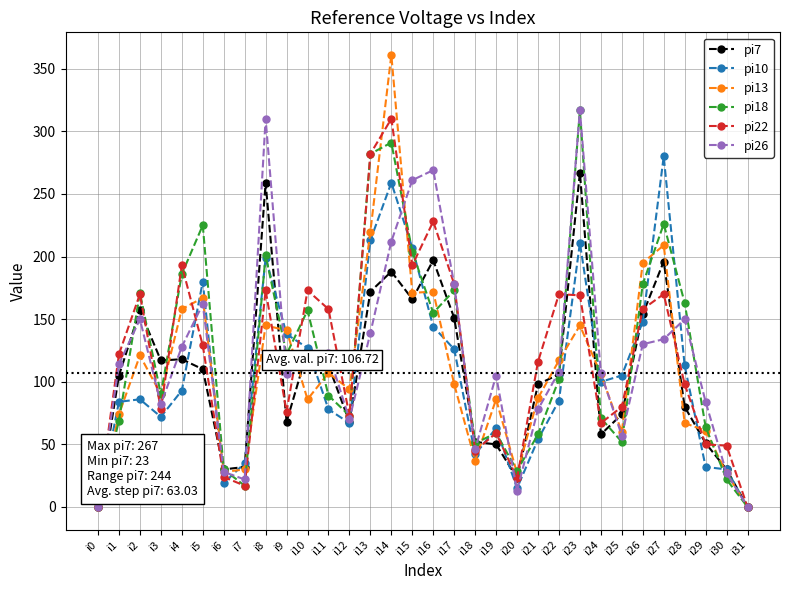

What is the total value across all series at i13?

1308